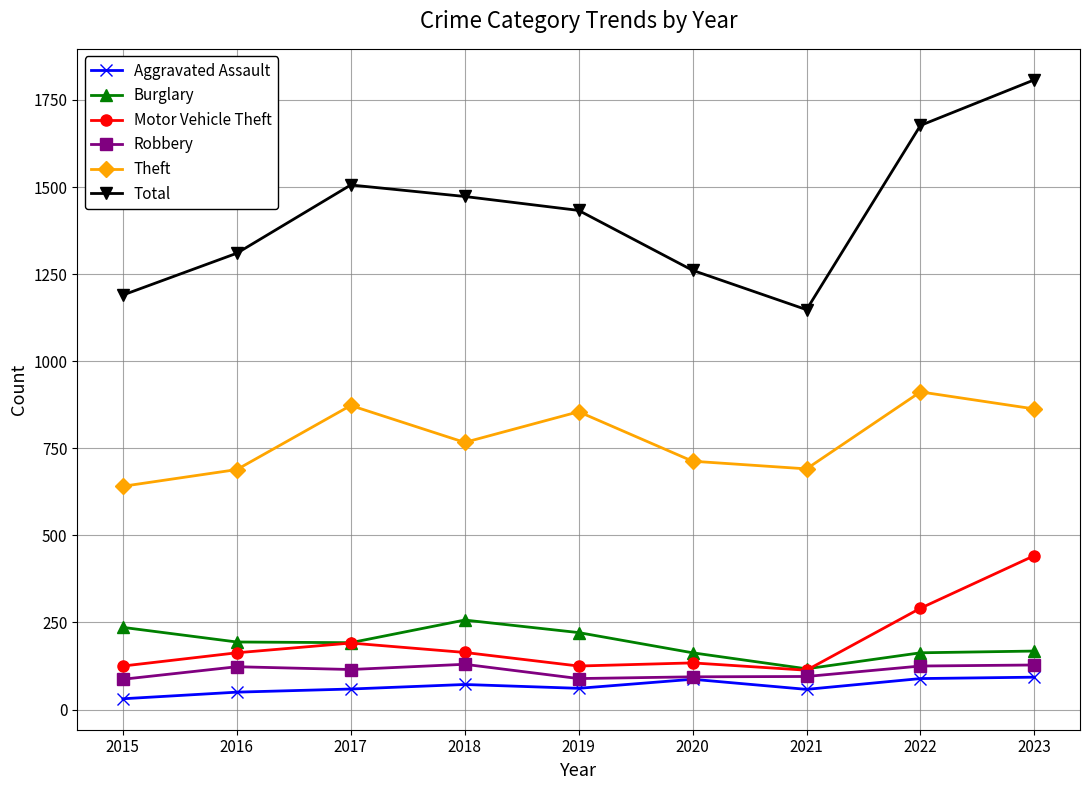

What is the difference between the maximum and minimum values in the Total series?

660